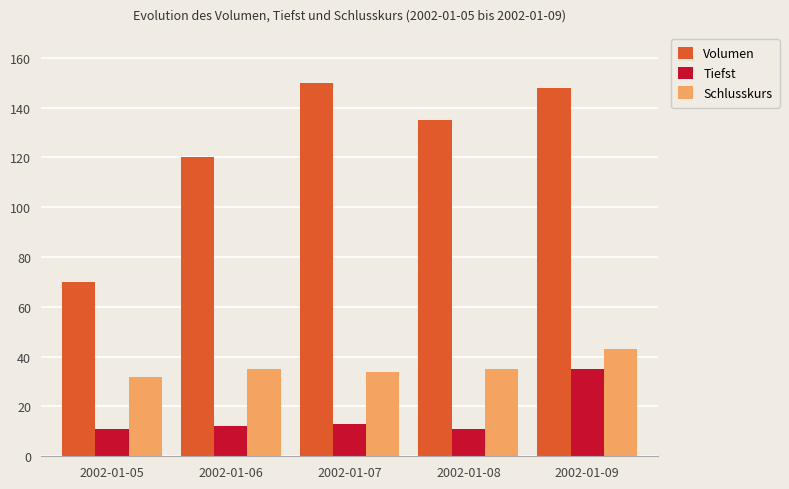

Is the value of Schlusskurs at 2002-01-05 greater than the value of Volumen at 2002-01-09?

No